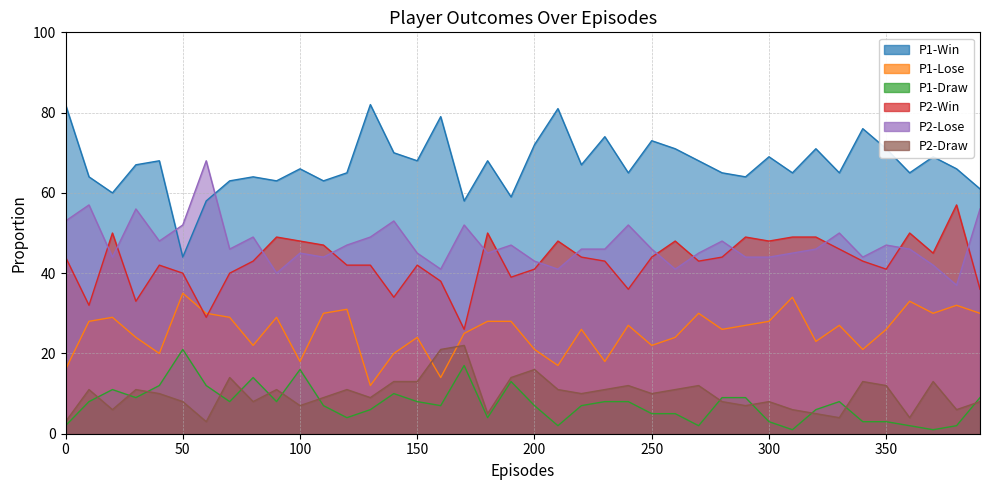

Where does the P1-Lose series first go above 27?

10